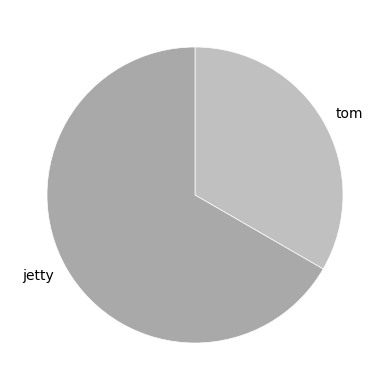

Does any single category account for the majority?

Yes